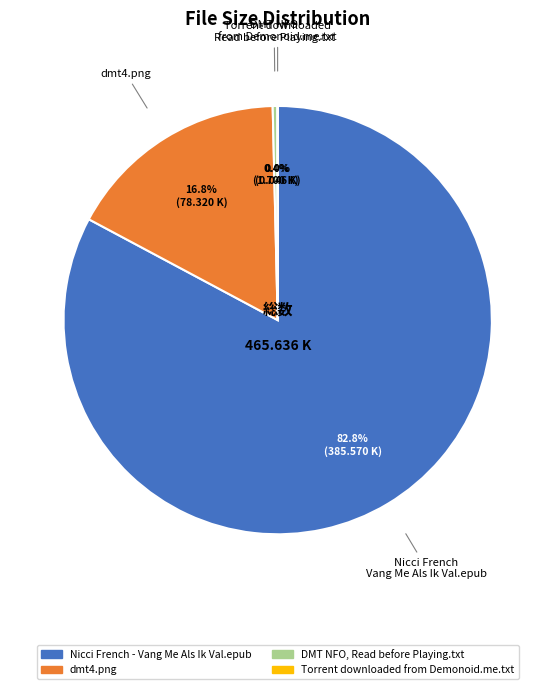

Which category has the biggest portion of the pie?

Nicci French - Vang Me Als Ik Val.epub